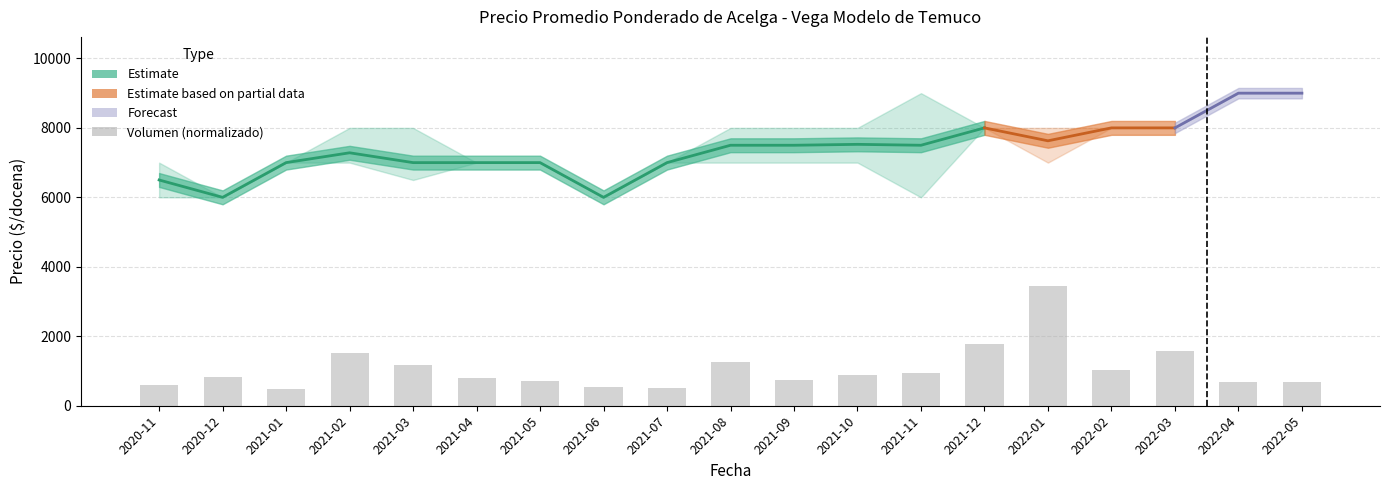

How many bars are there in total?

19